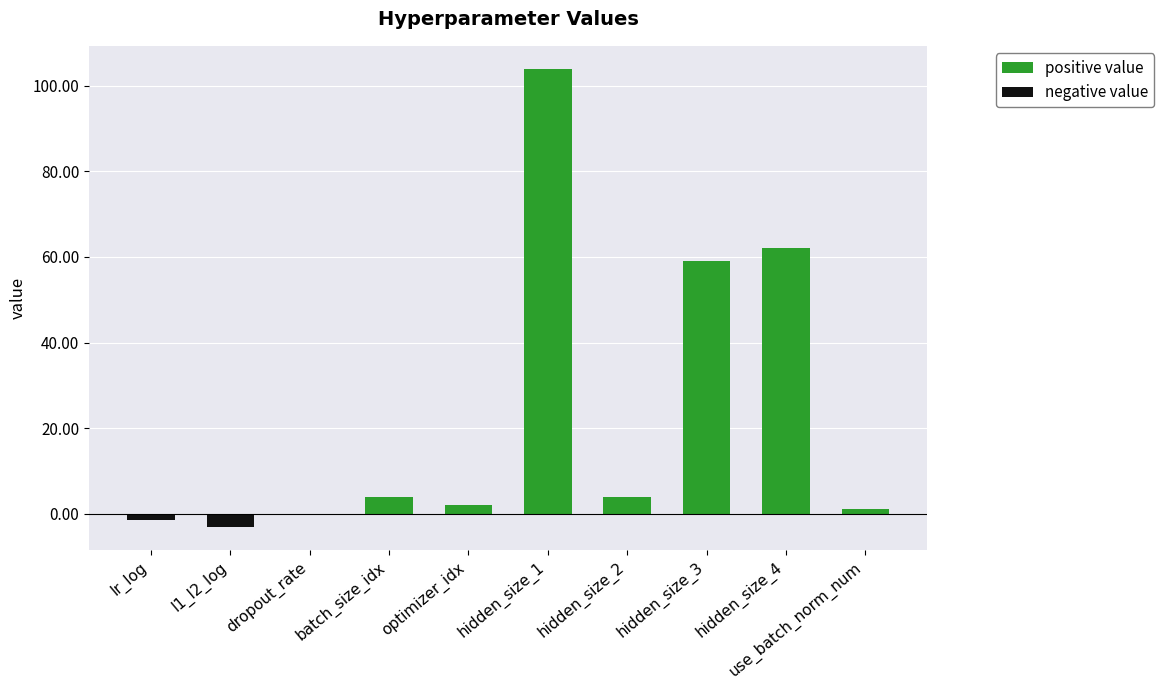

What is the label of the 7th bar from the left?

hidden_size_2